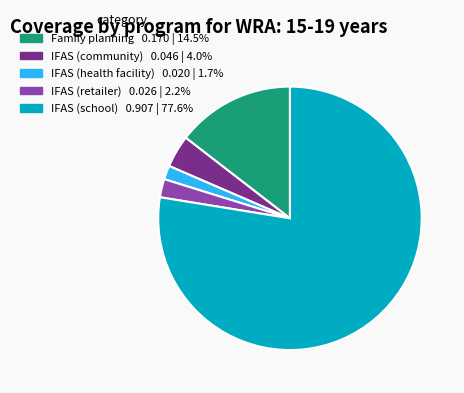

Rank the categories by value from lowest to highest.

IFAS (health facility), IFAS (retailer), IFAS (community), Family planning, IFAS (school)